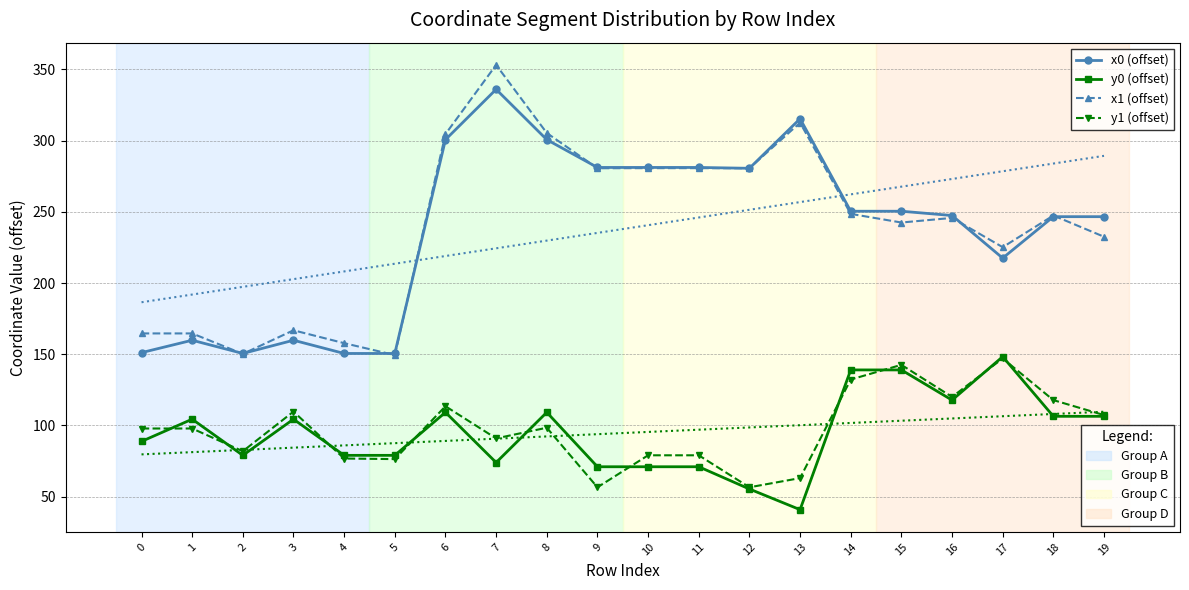

At 8, list the series in order from largest to smallest.

x1 (offset), x0 (offset), y0 (offset), y1 (offset)